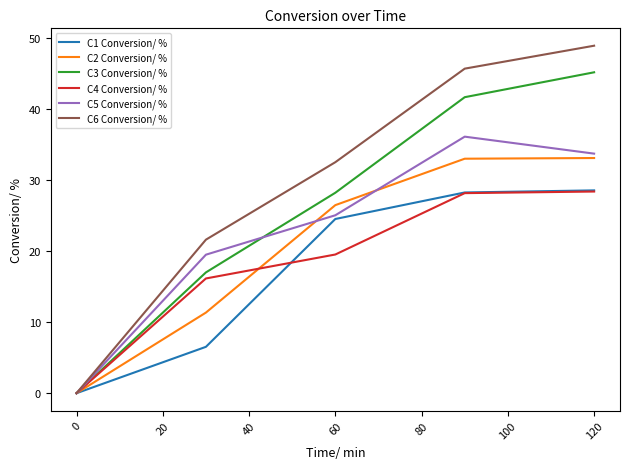

What is the maximum value for C6 Conversion/ %?

48.9